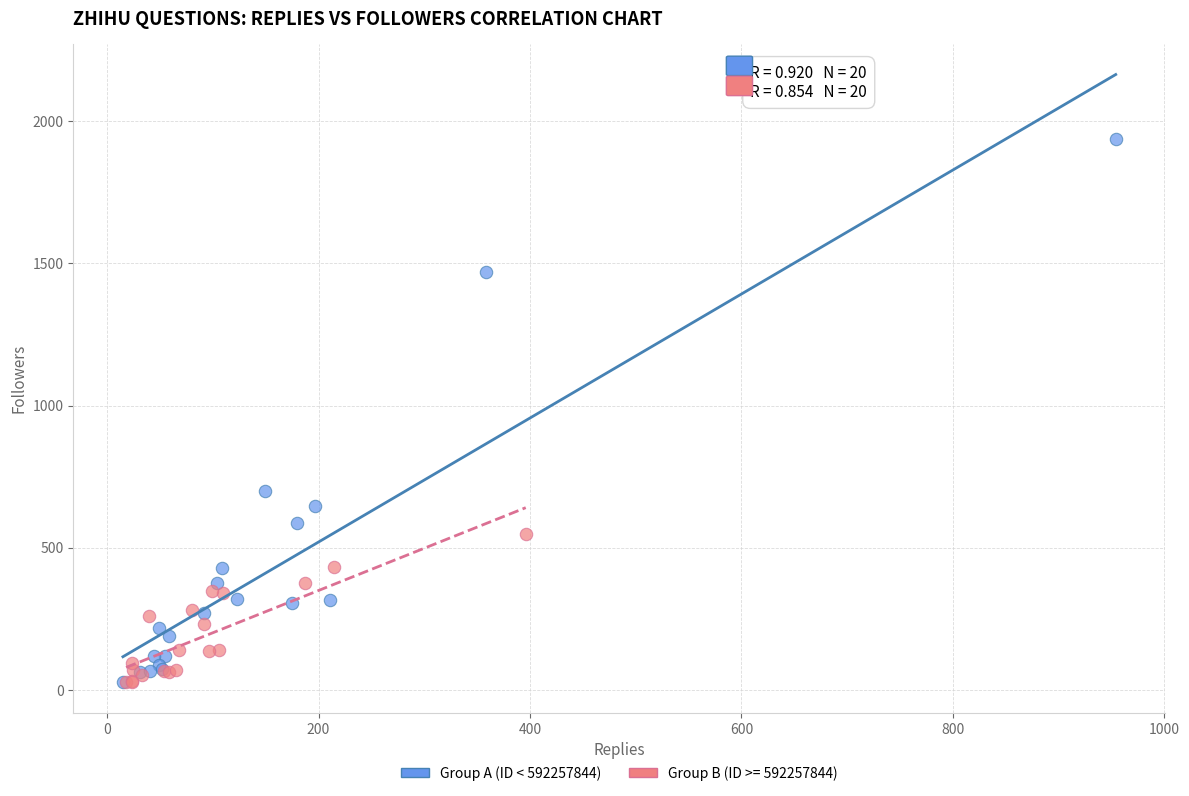

Which series reaches the maximum Y coordinate?

Group A (ID < 592257844)